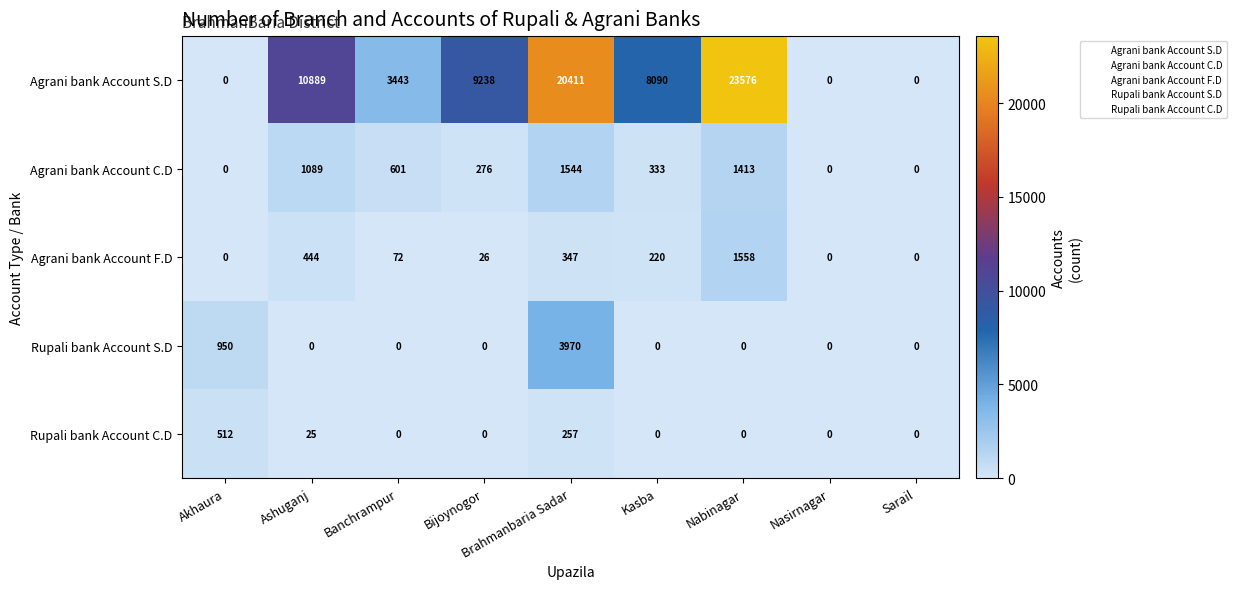

How many series are shown in this chart?

5